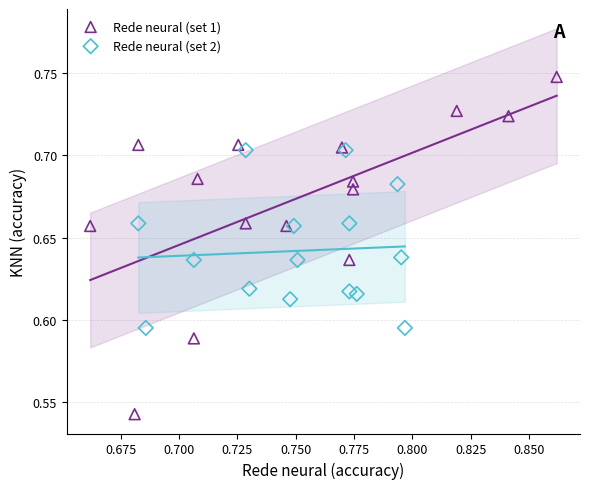

Which series reaches the minimum Y coordinate?

Rede neural (set 1)